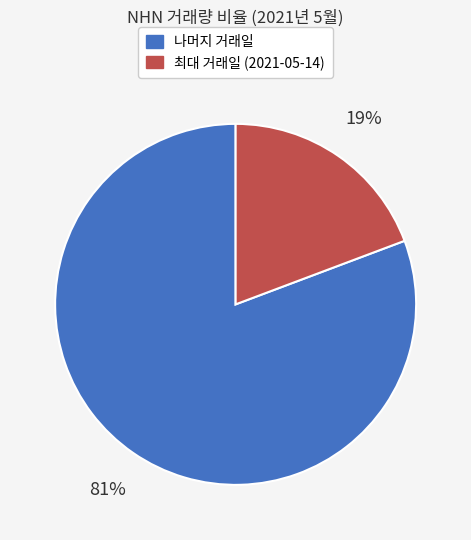

Is there a majority slice in this chart?

Yes